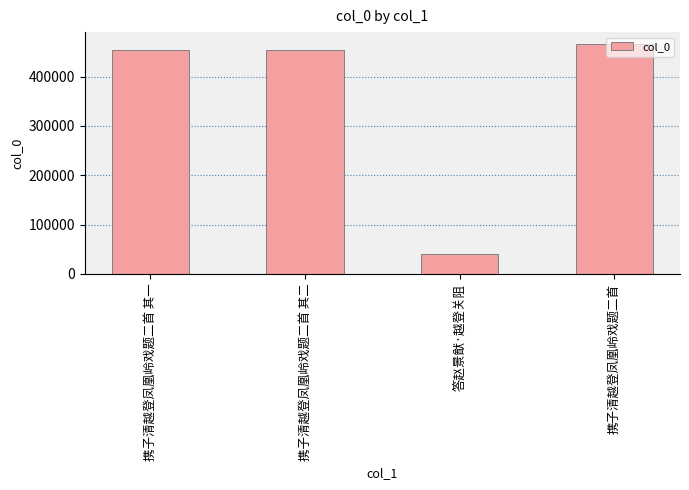

What is the difference between the second highest and minimum values?

413478